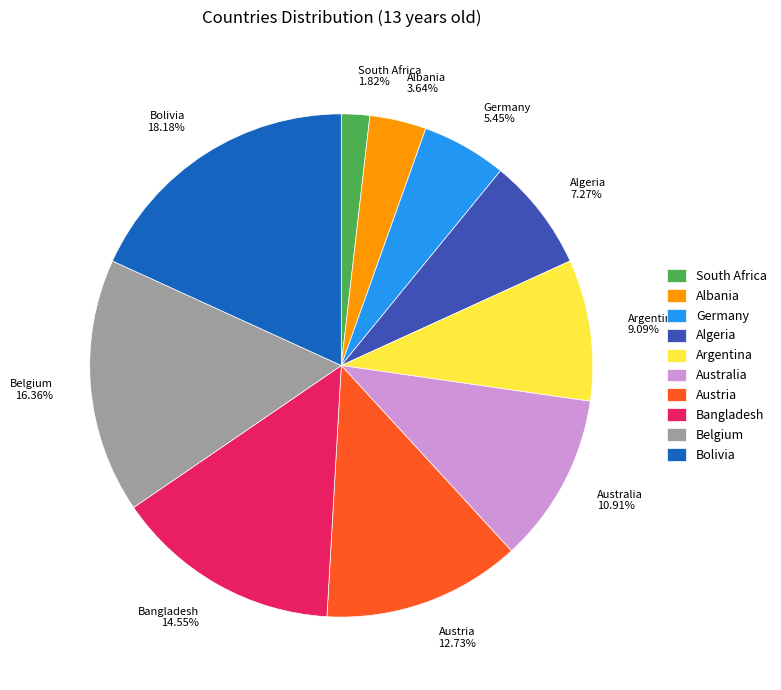

To the nearest percent, what is the average slice percentage?

10%